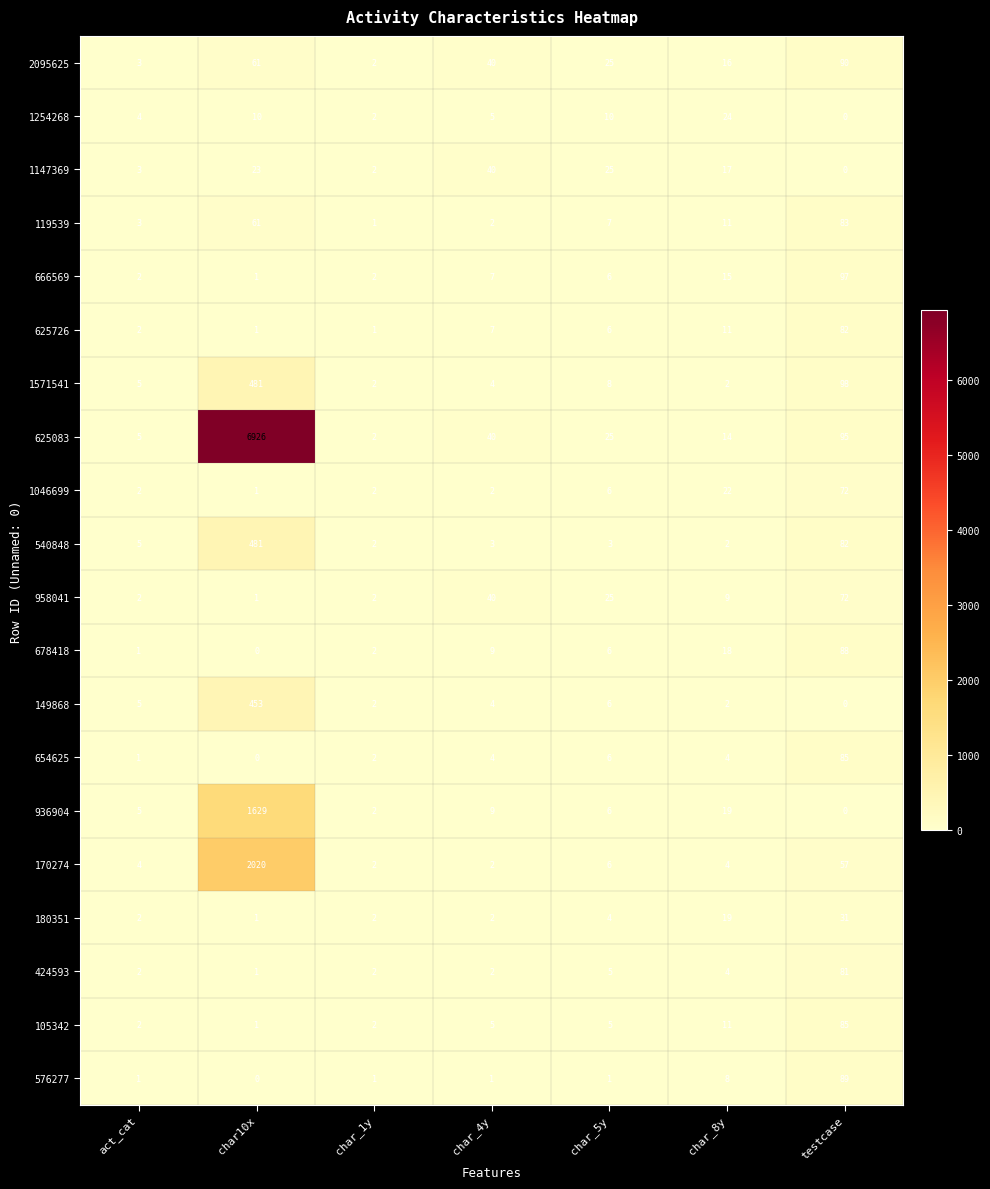

At which label is 2095625 closest to 46?

char_4y